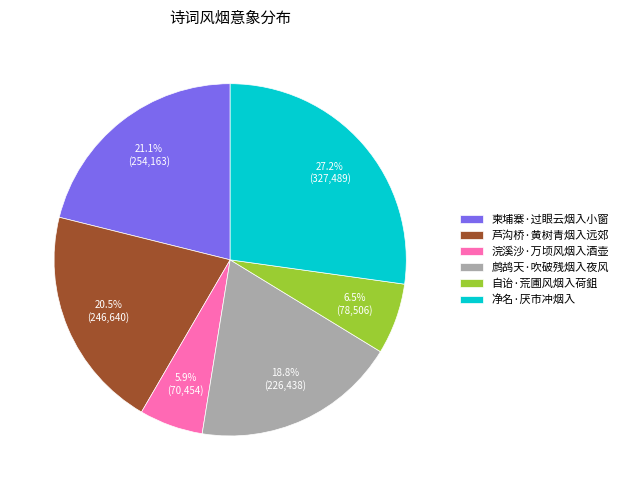

Is it true that 鹧鸪天·吹破残烟入夜风 is 19% of the pie?

True